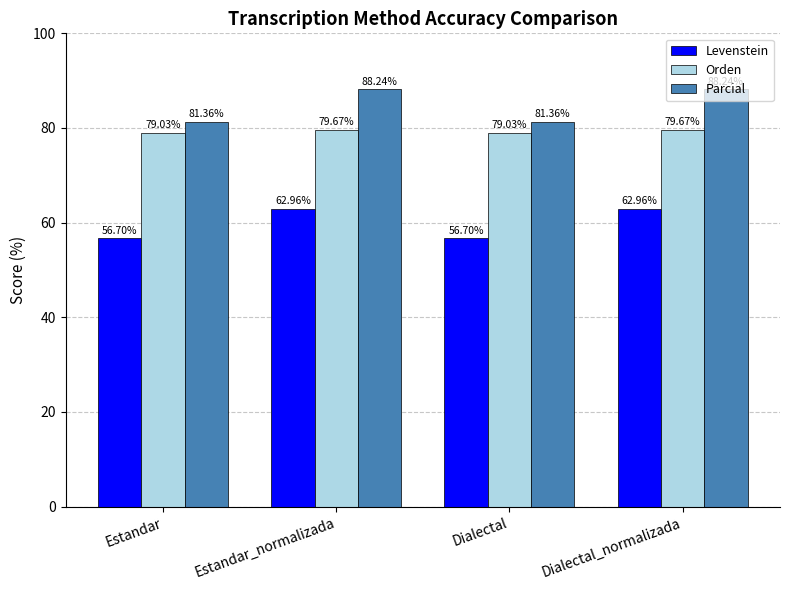

What is the spread (max minus min) of values at Dialectal_normalizada?

25.3